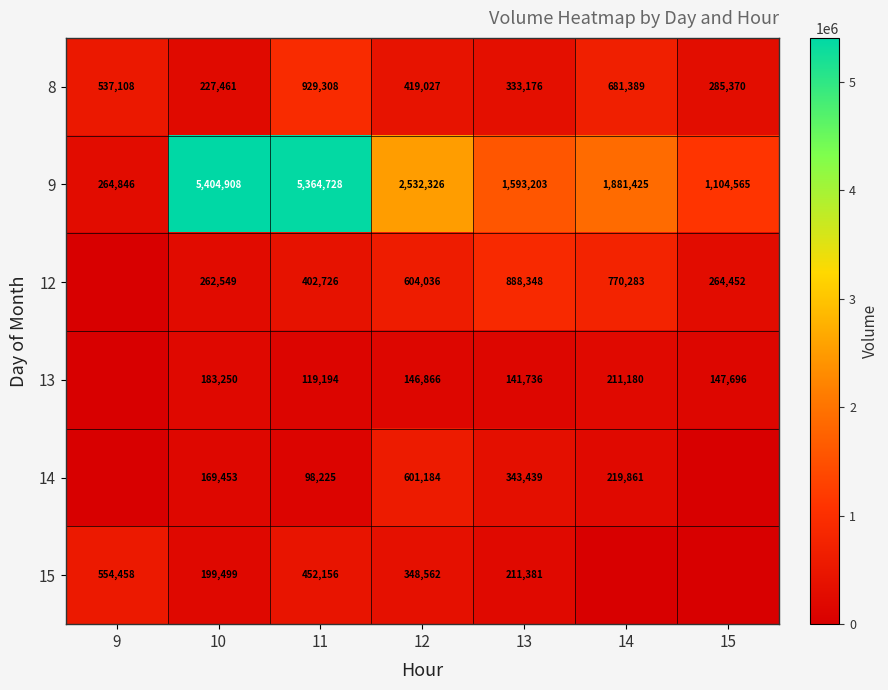

Is the value of 8 at 15 greater than the value of 9 at 11?

No